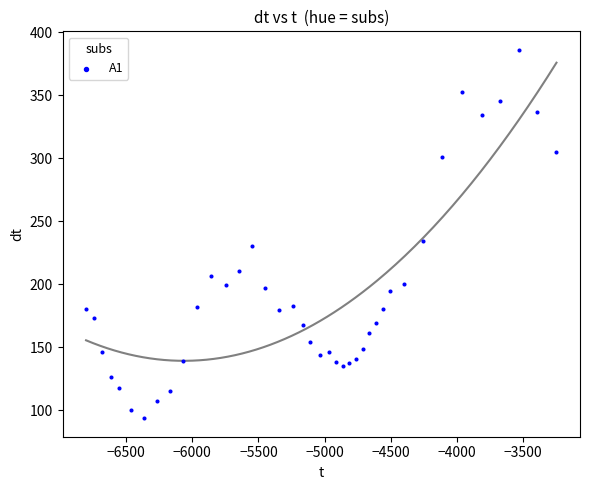

What is the range of Y values (max minus min)?

292.5